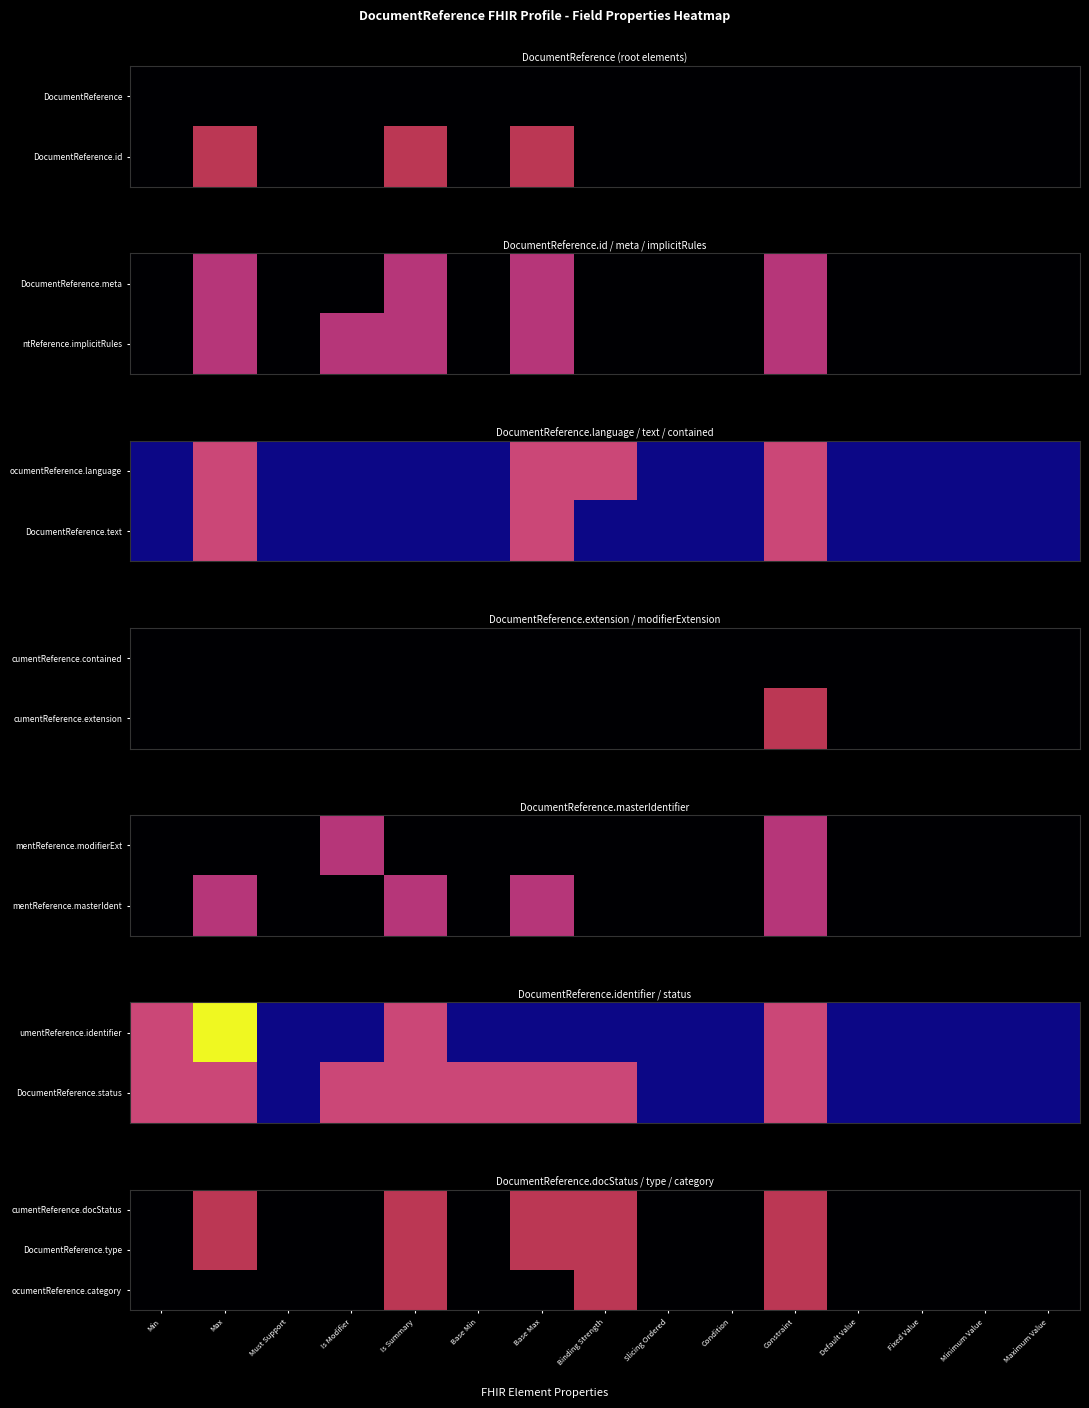

The cumentReference.docStatus series shows 0 at Minimum Value. True or false?

True